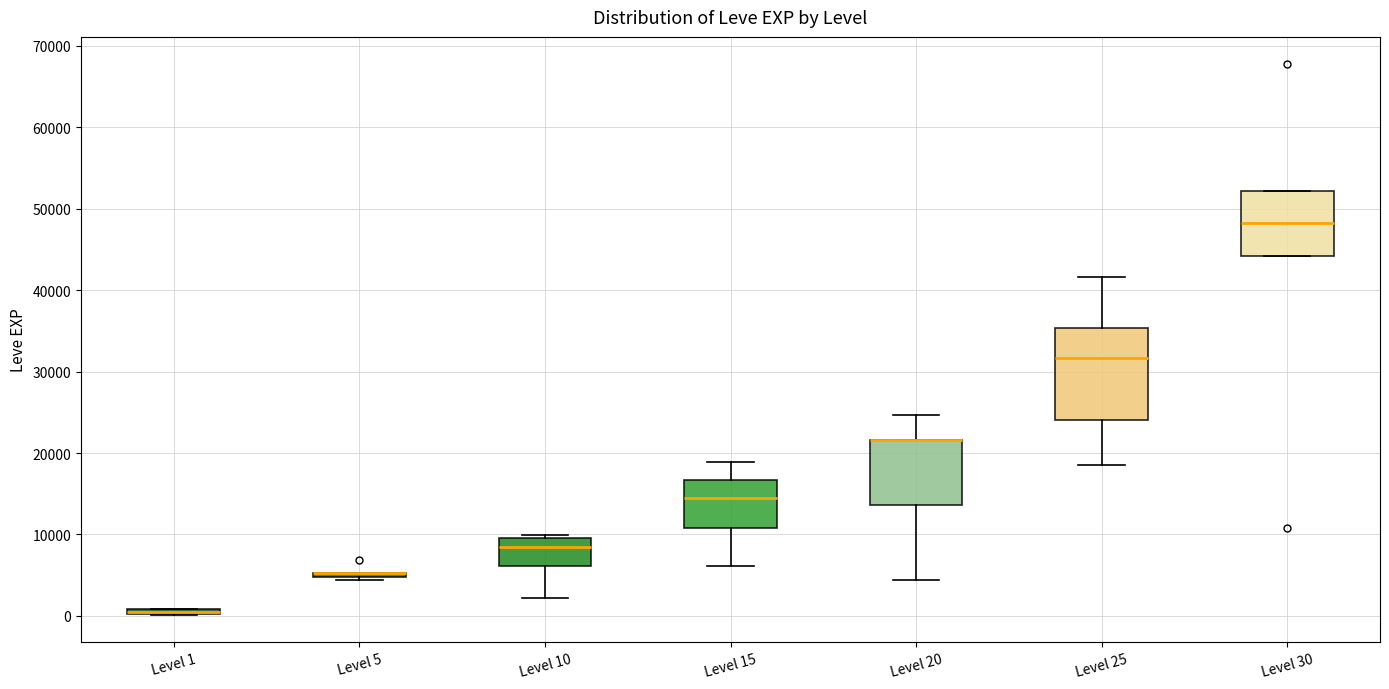

Where does the median line of the box for Level 10 sit on the y-axis? The values are not printed on the chart, so give them approximately, as read against the axis.

8000